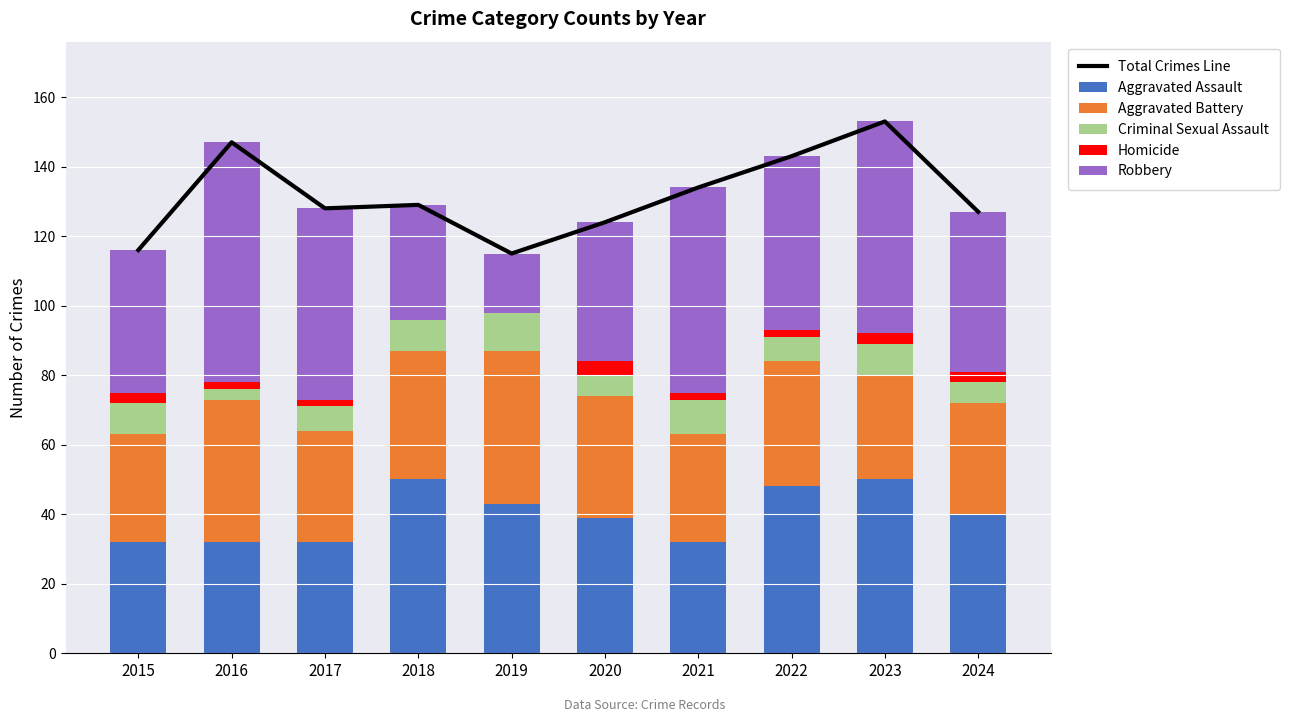

What is the total value across all series at 2020?

248